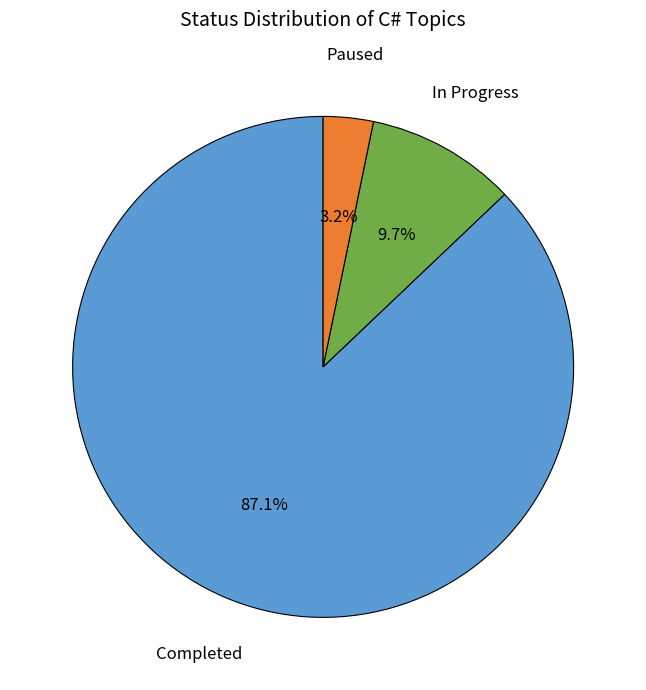

Count the number of slices in the pie.

3